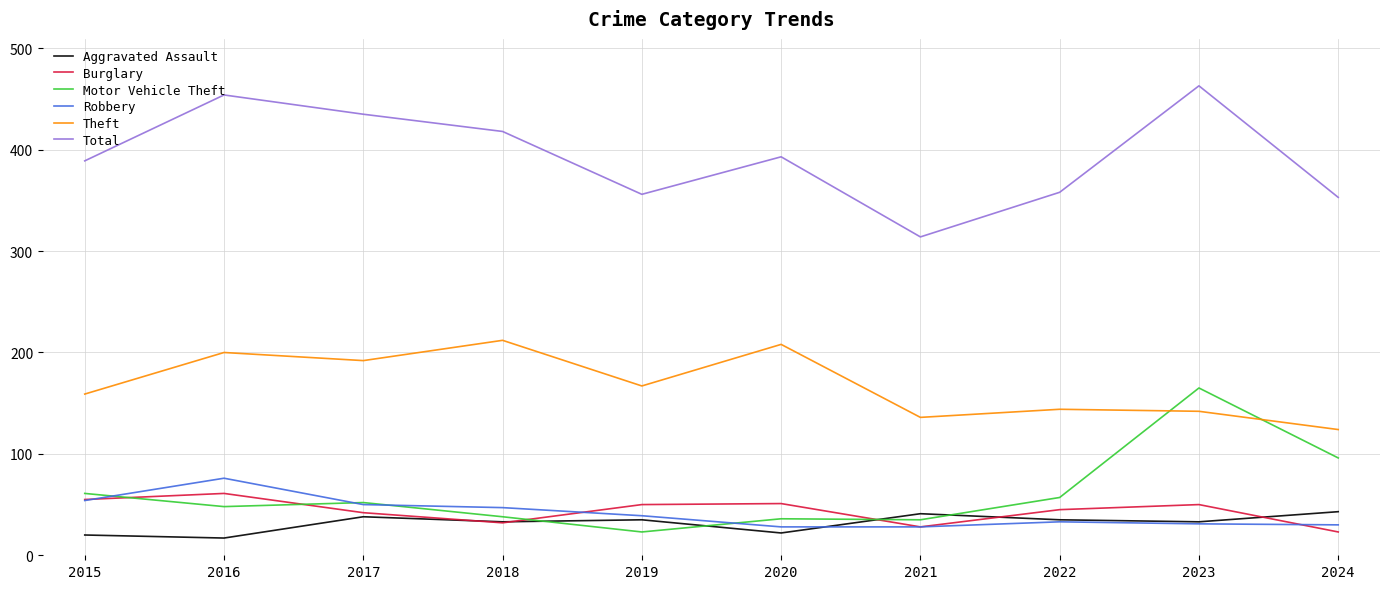

Which series has the largest total across all categories?

Total